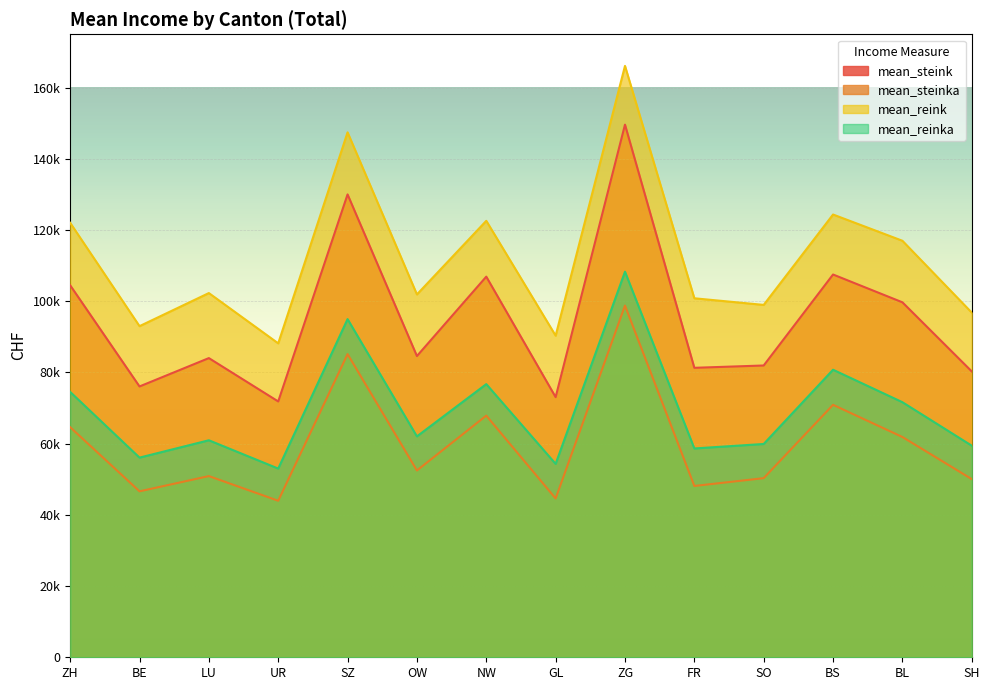

The mean_reinka series shows 78360 at SO. True or false?

False